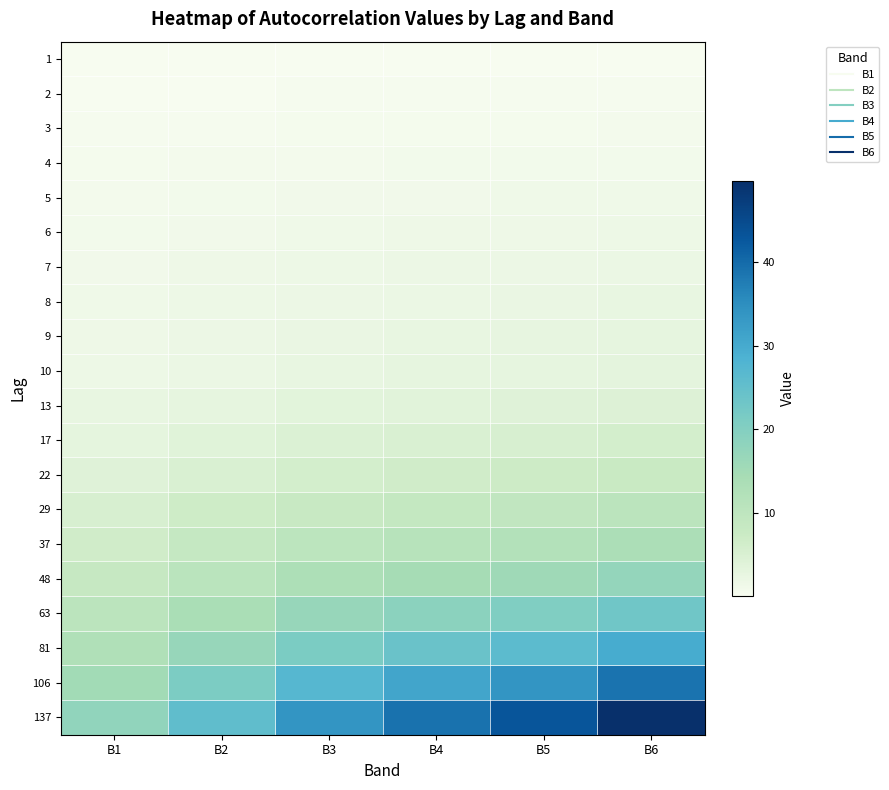

What is the maximum value shown in the chart?

49.8